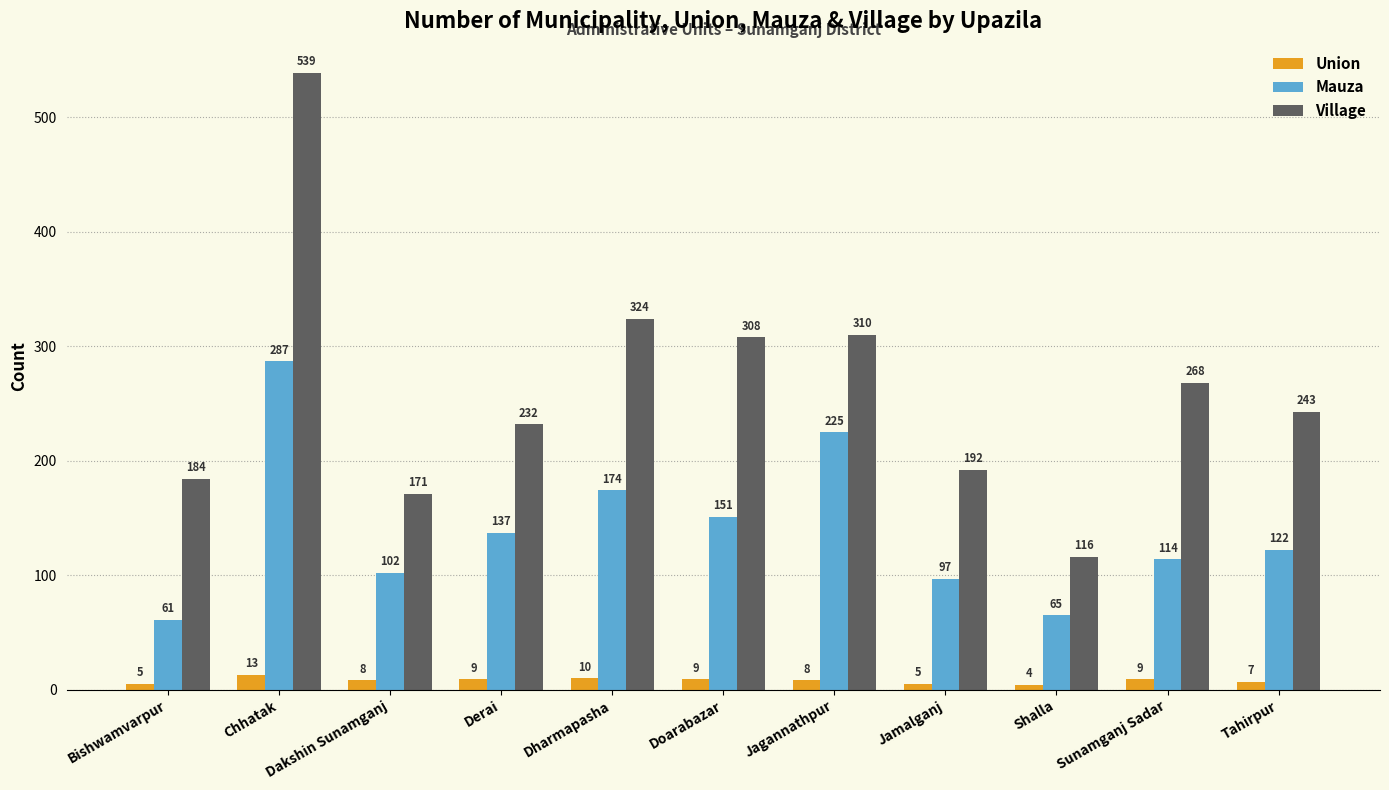

Is the value of Mauza at Tahirpur greater than the value of Village at Shalla?

Yes